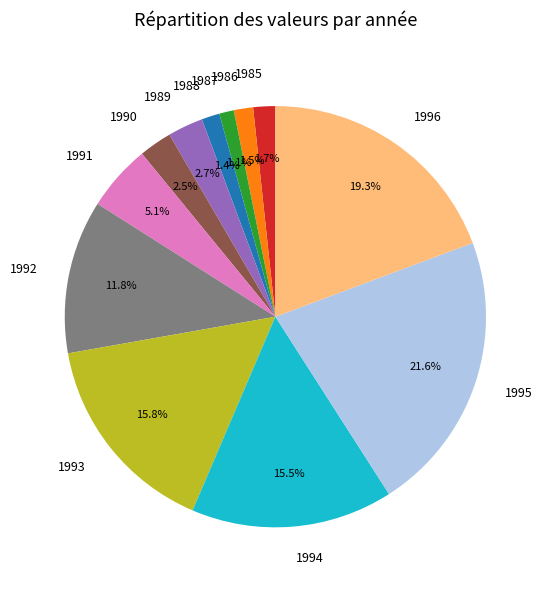

What percentage is the 1995 slice, to the nearest percent?

22%